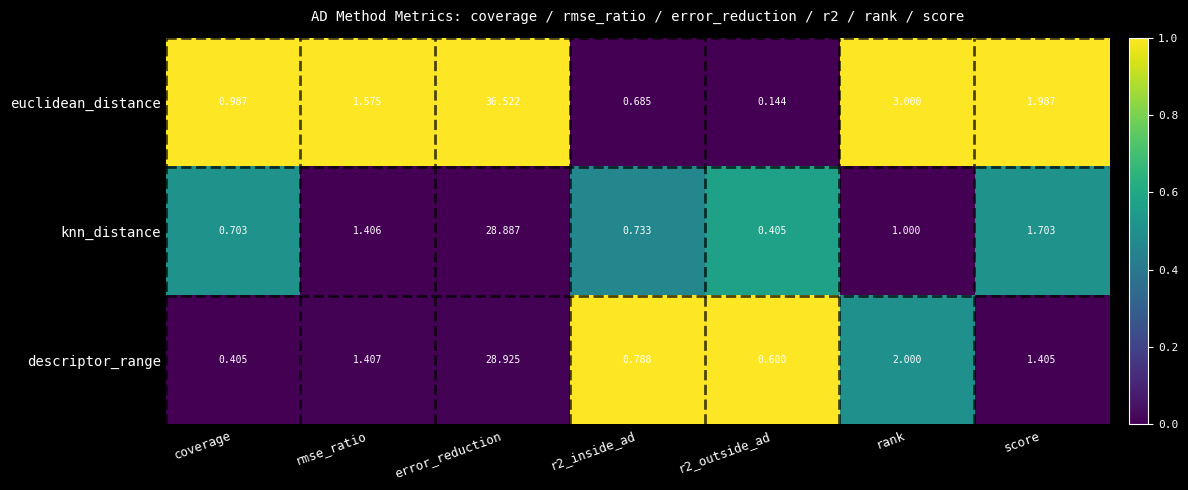

At which category is the sum across all series the highest?

error_reduction